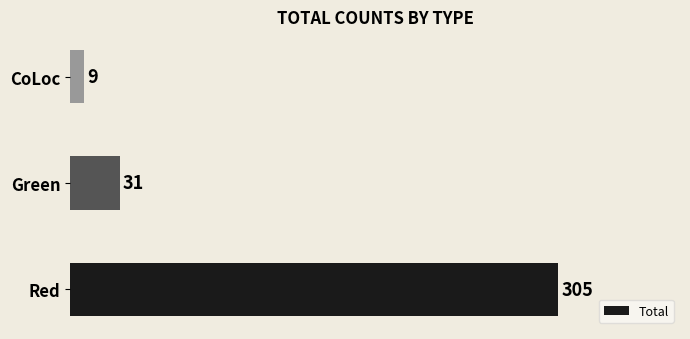

Between CoLoc and Red, which is larger?

Red